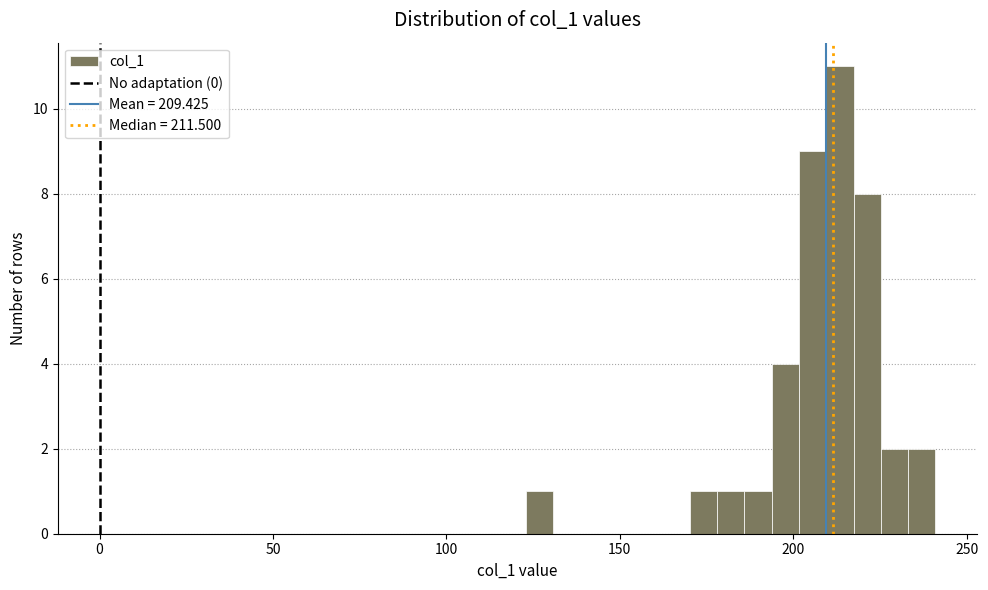

Read against the x-axis, roughly where is the centre of the tallest bar?

215